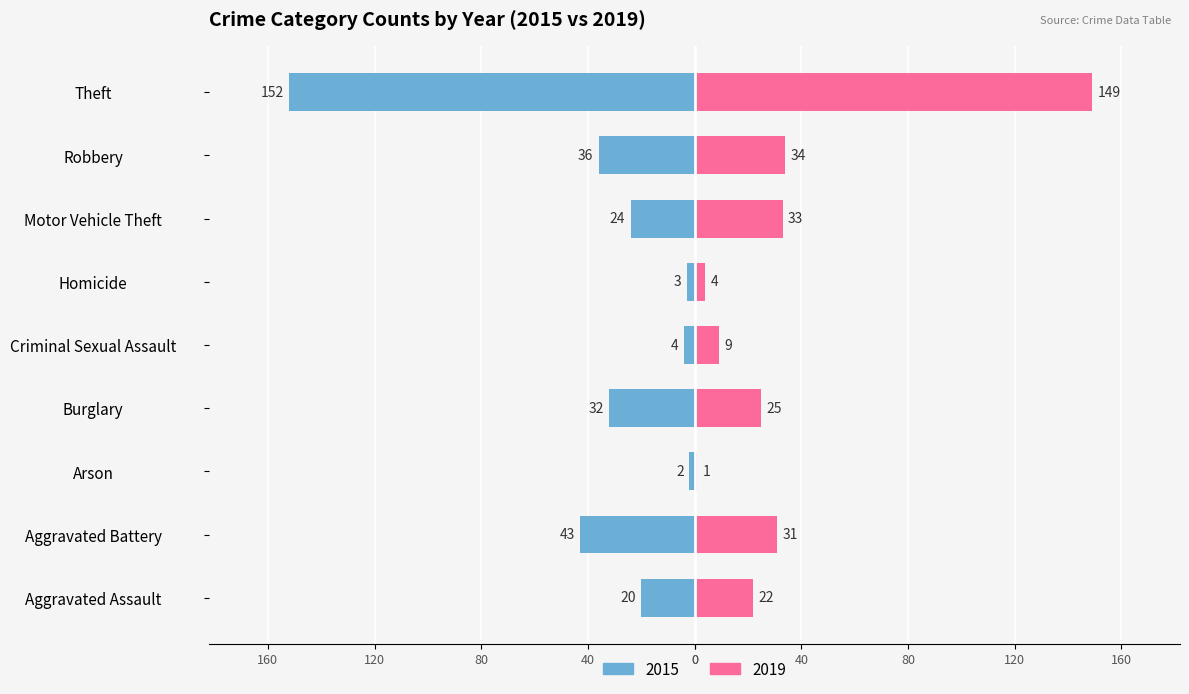

How many bars are there in each group?

2